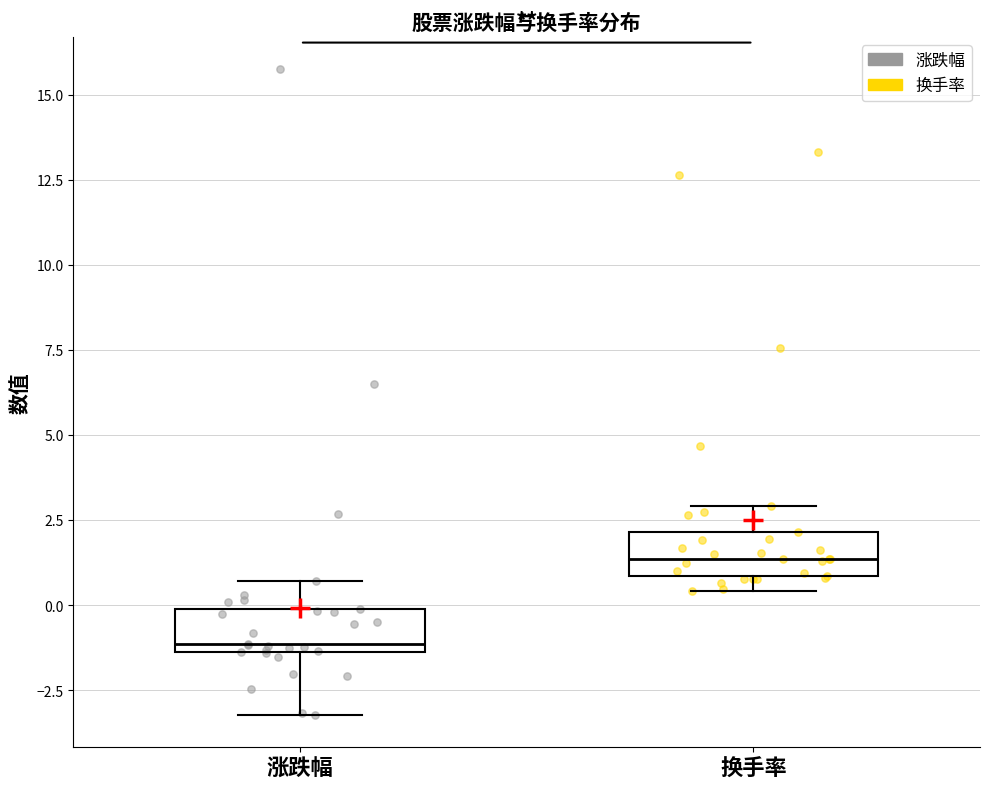

Where is the upper edge of the box for 涨跌幅 on the y-axis? The values are not printed on the chart, so give them approximately, as read against the axis.

0.0